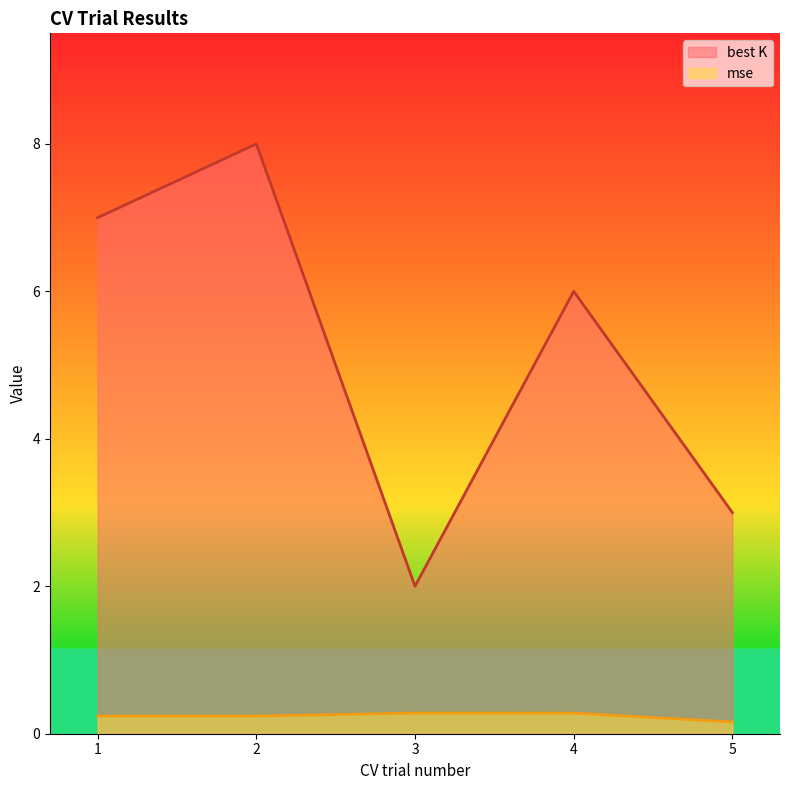

At which category is the sum across all series the highest?

2